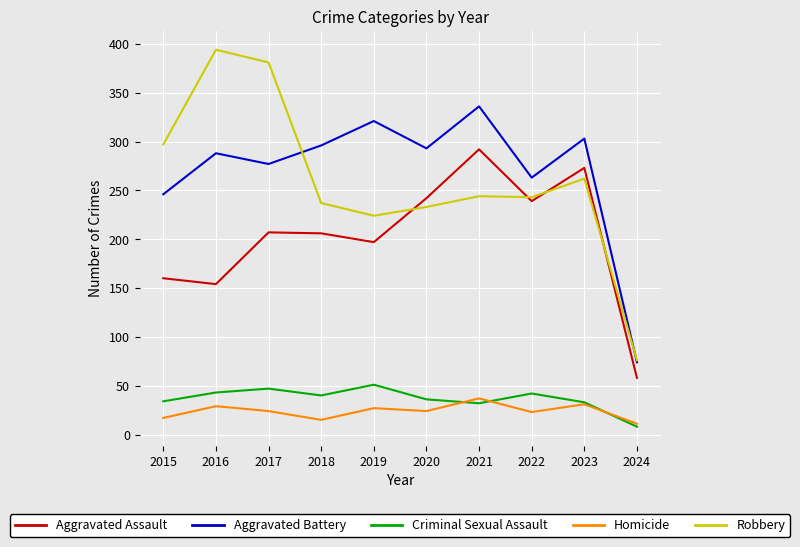

The value of Homicide at 2023 is 31. True or false?

True